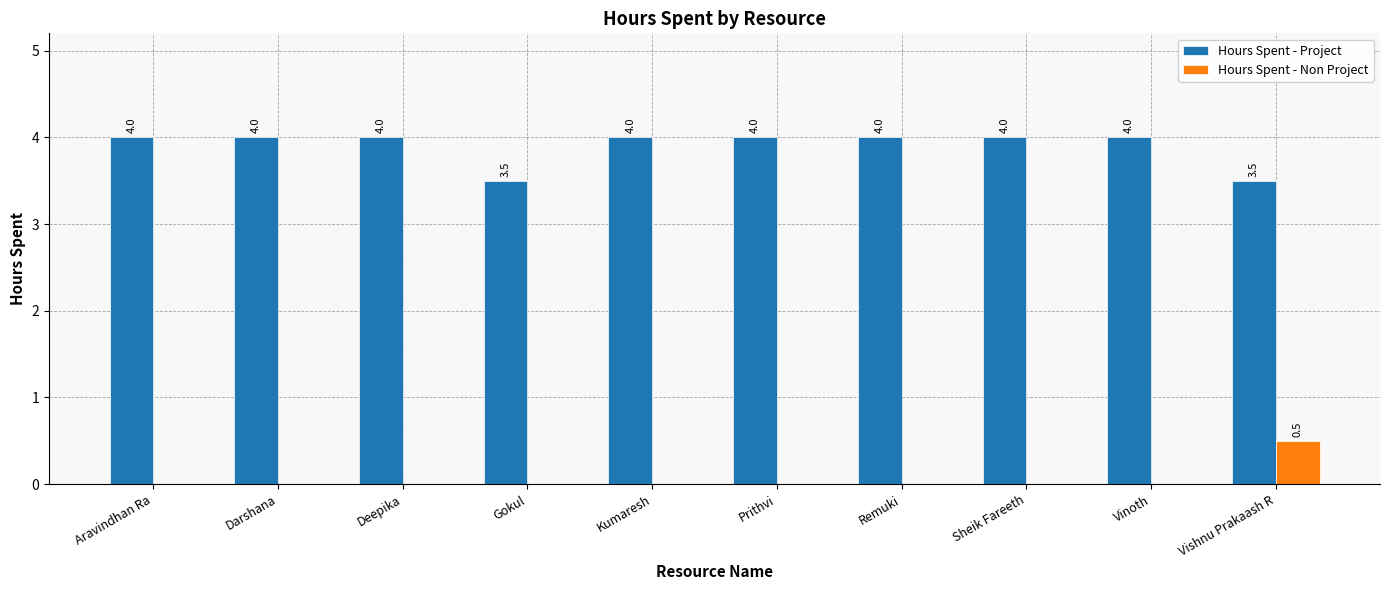

At which label does Hours Spent - Non Project reach its peak?

Vishnu Prakaash R